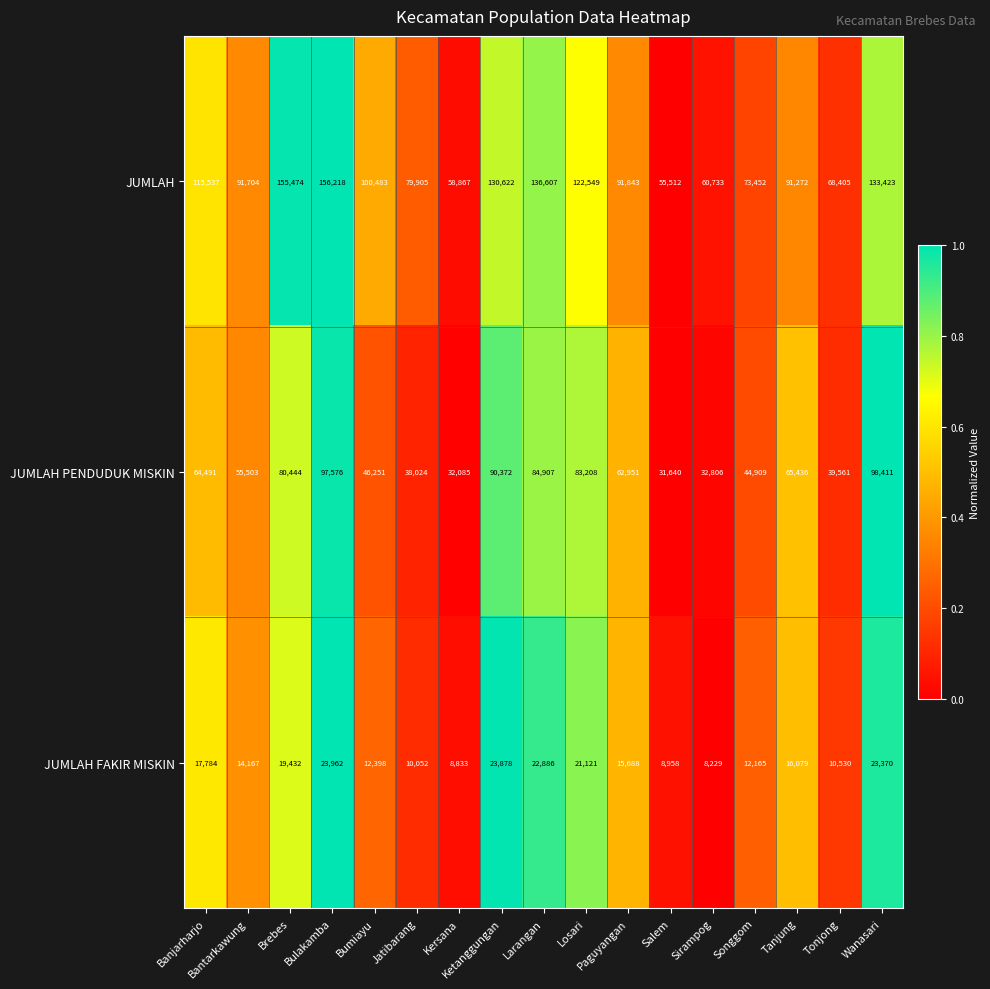

At Losari, list the series in order from smallest to largest.

JUMLAH FAKIR MISKIN, JUMLAH PENDUDUK MISKIN, JUMLAH